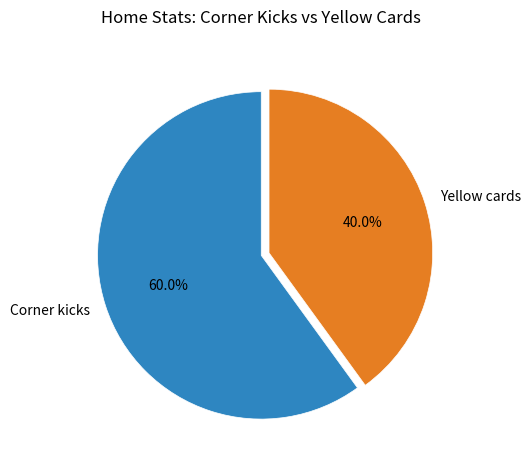

What percentage is NOT represented by Yellow cards?

60.0%